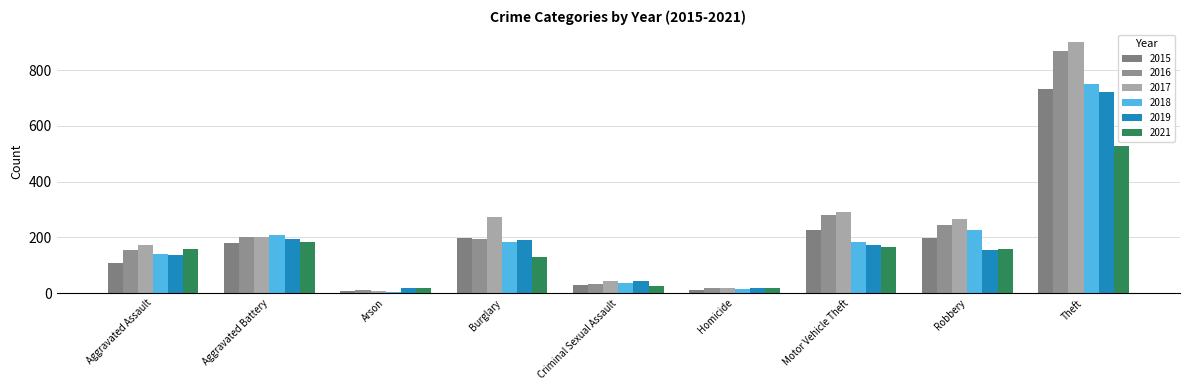

What position from the right is Homicide?

4